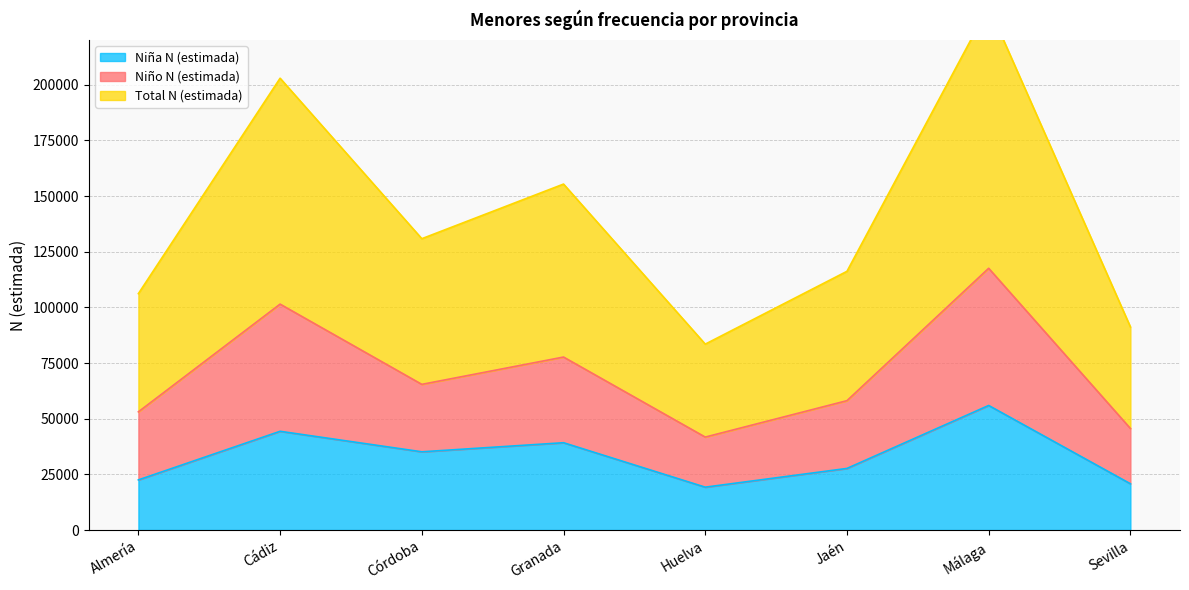

Reading left to right, what are all the values shown in this chart?

Niña N (estimada): Almería=22513	Cádiz=44345	Córdoba=35137	Granada=39214	Huelva=19248	Jaén=27669	Málaga=55948	Sevilla=20779
Niño N (estimada): Almería=53087	Cádiz=101469	Córdoba=65426	Granada=77695	Huelva=41749	Jaén=58103	Málaga=117569	Sevilla=45614
Total N (estimada): Almería=106174	Cádiz=202938	Córdoba=130853	Granada=155390	Huelva=83498	Jaén=116206	Málaga=235138	Sevilla=91228